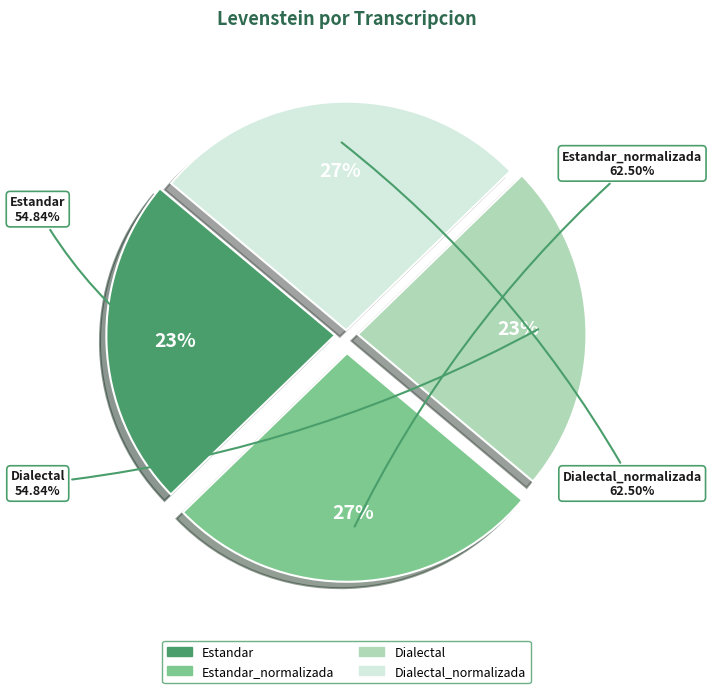

How many slices are in this pie chart?

4